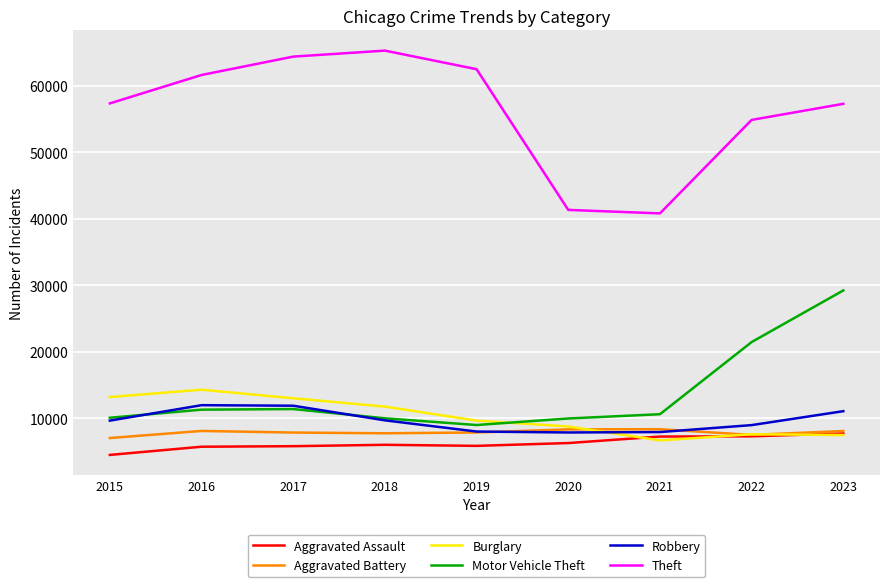

True or false: Motor Vehicle Theft has a value of 10068 at 2015.

True